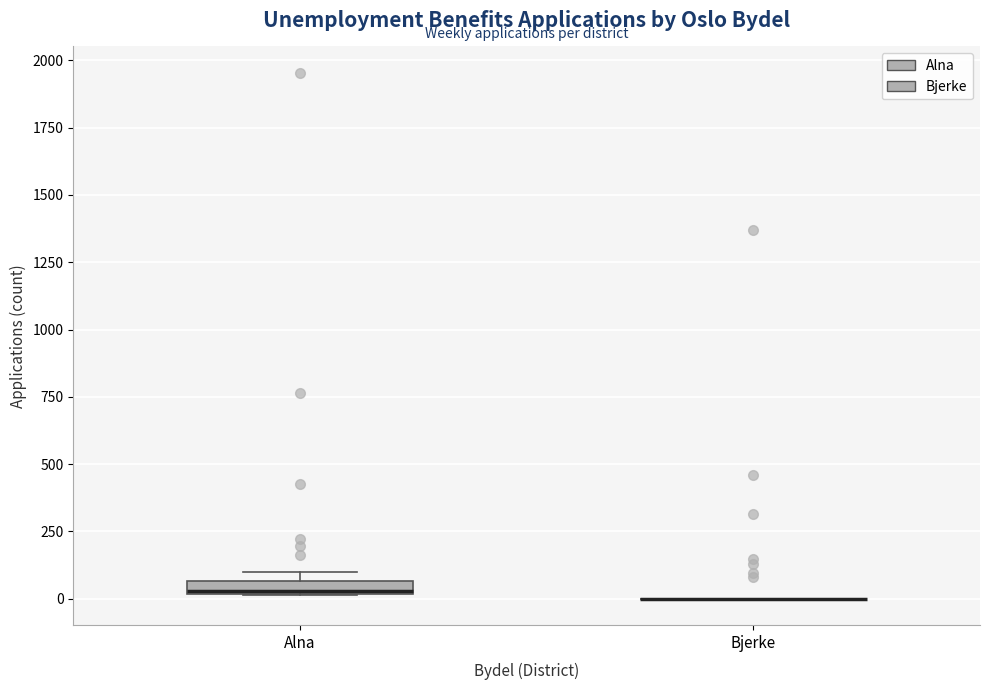

Where is the lower edge of the box for Alna on the y-axis? The values are not printed on the chart, so give them approximately, as read against the axis.

0